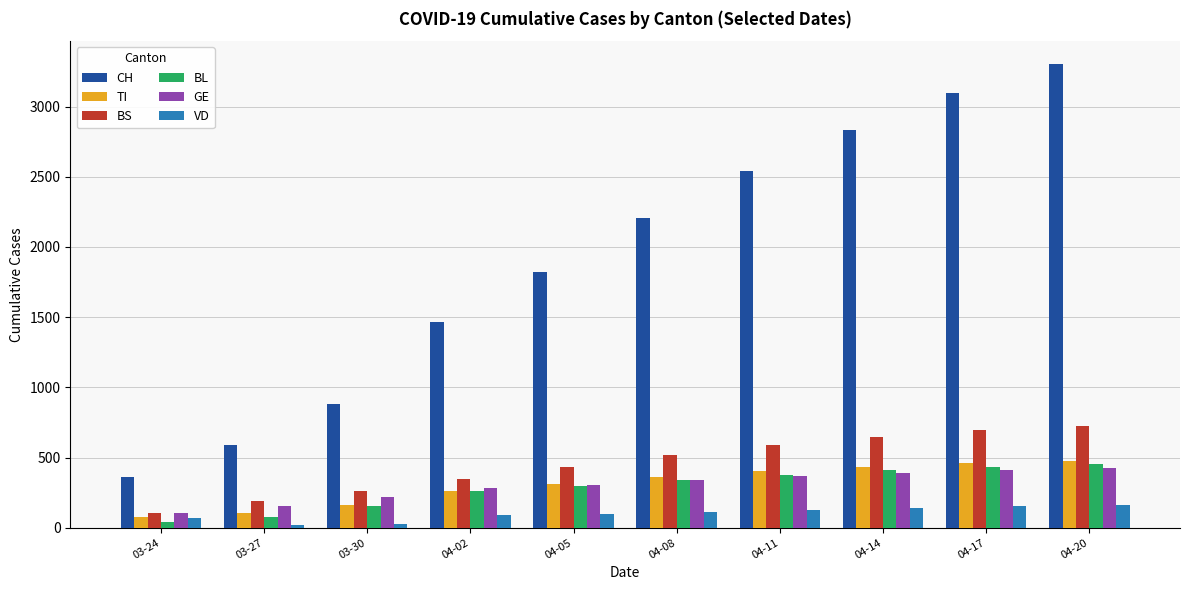

True or false: BL has a value of 541 at 04-11.

False